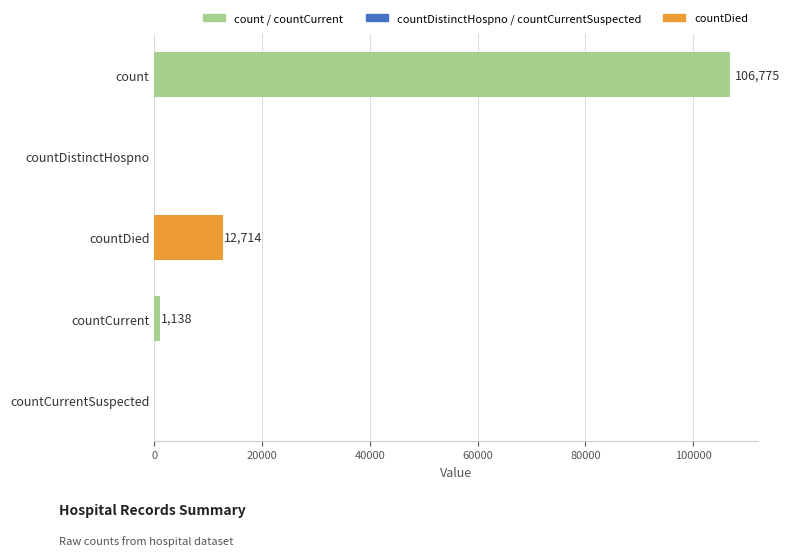

Reading top to bottom, what are all the values shown in this chart?

count=106775	countDistinctHospno=0	countDied=12714	countCurrent=1138	countCurrentSuspected=0